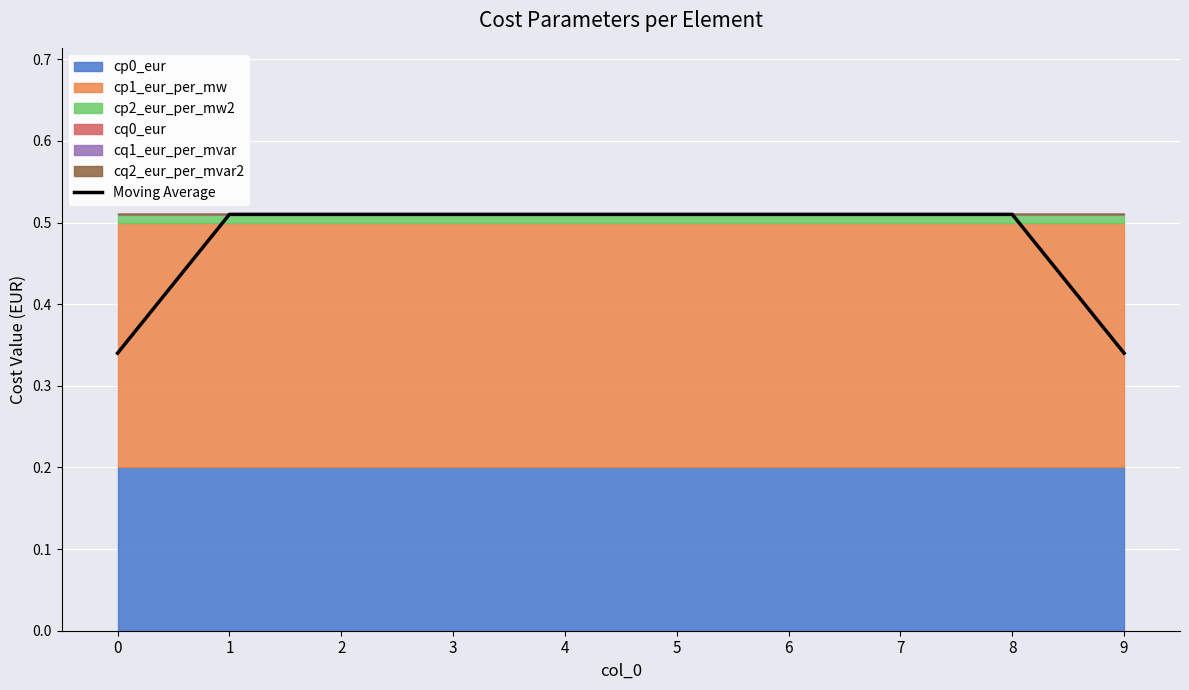

Count the number of categories in the chart.

10